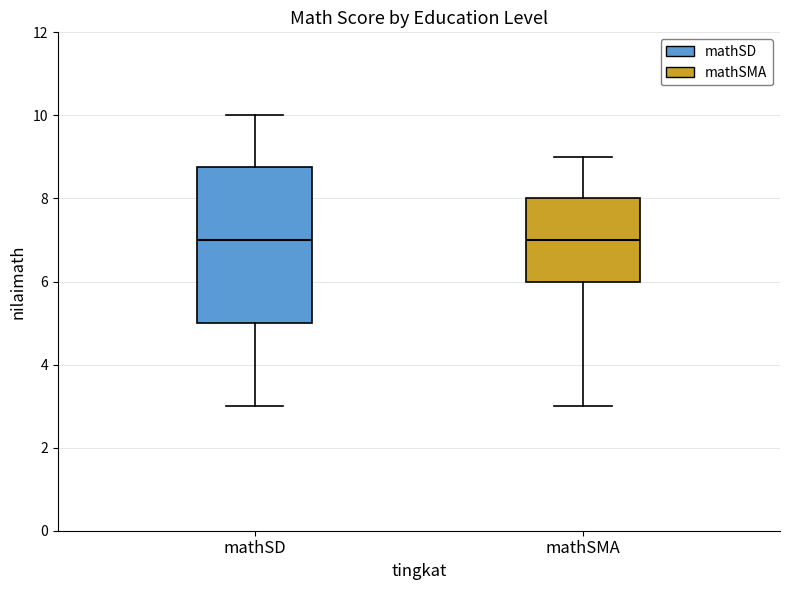

Comparing the boxes themselves (not the whiskers), which one is the tallest?

mathSD